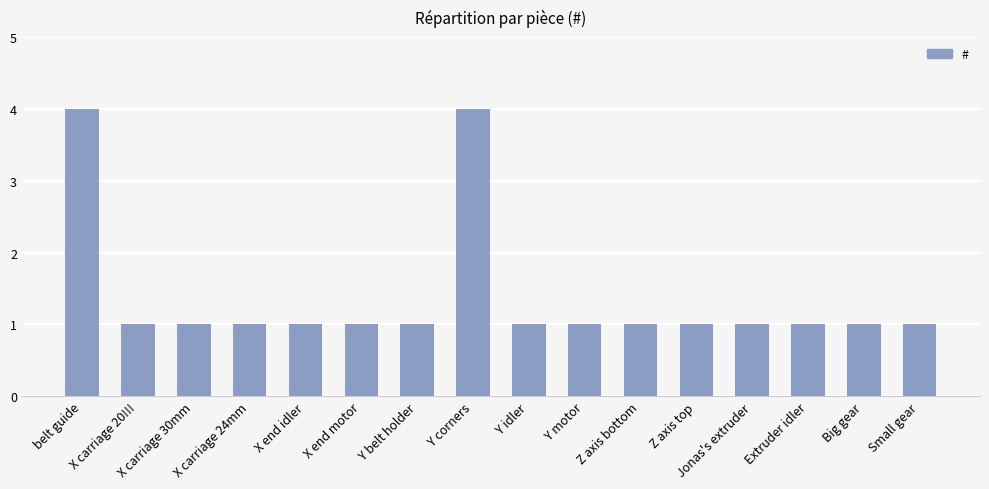

Read the value at Y corners.

4